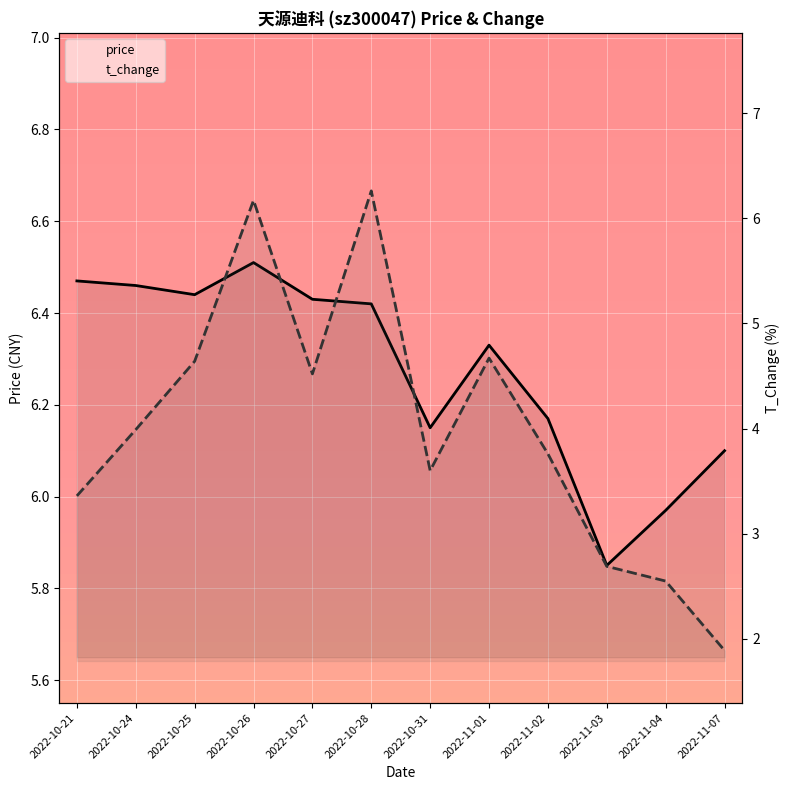

Which series has the widest spread of values?

t_change